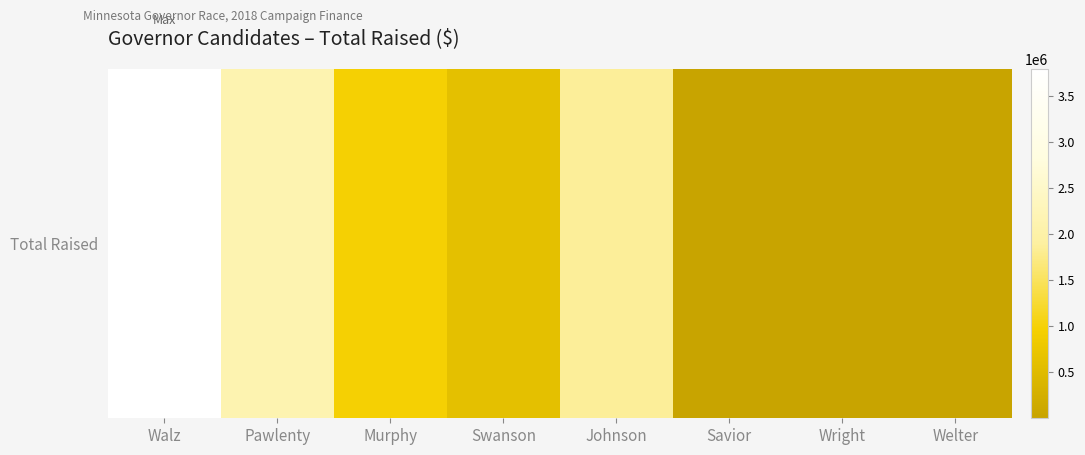

What is the sum of the values at Savior and Murphy?

969369